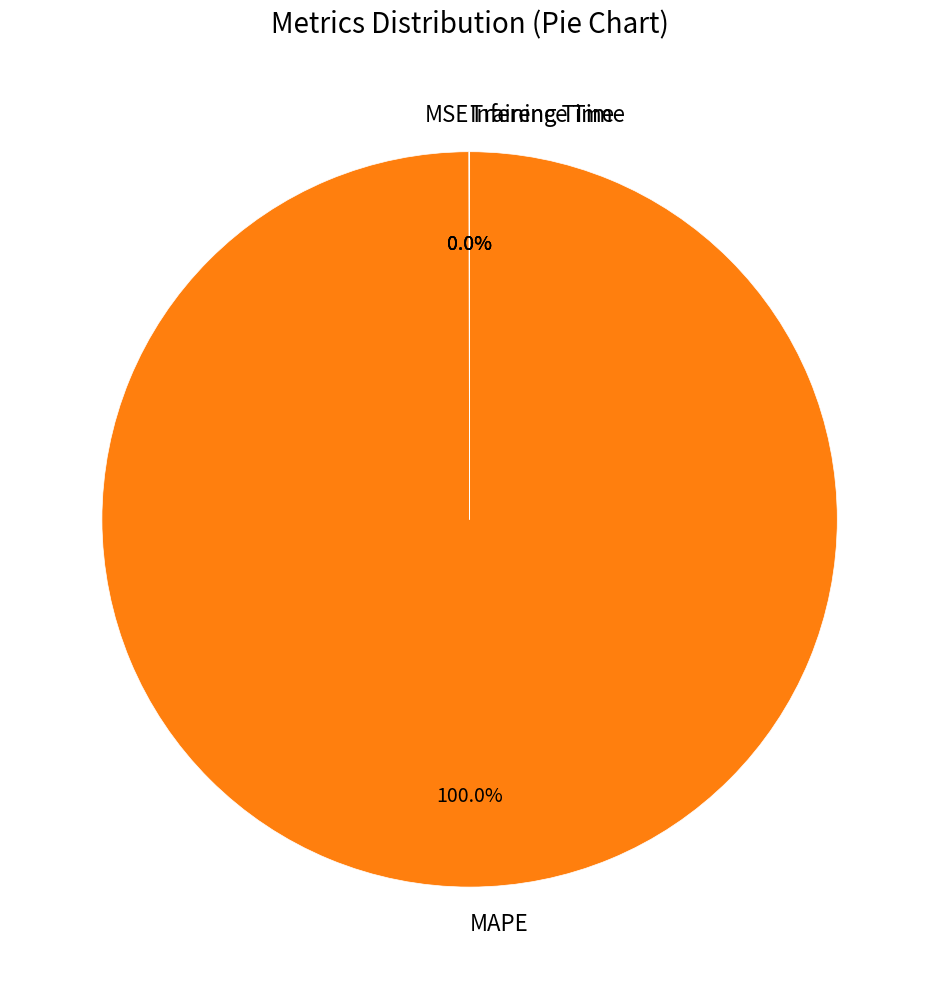

Which category accounts for the majority?

MAPE